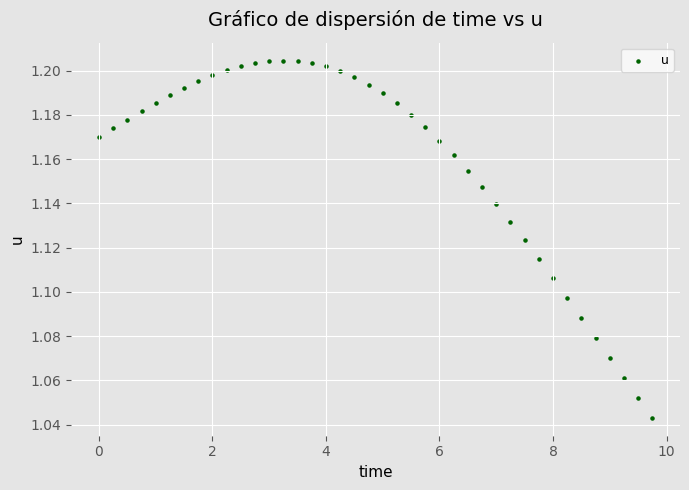

What is the range of X values (max minus min)?

9.8